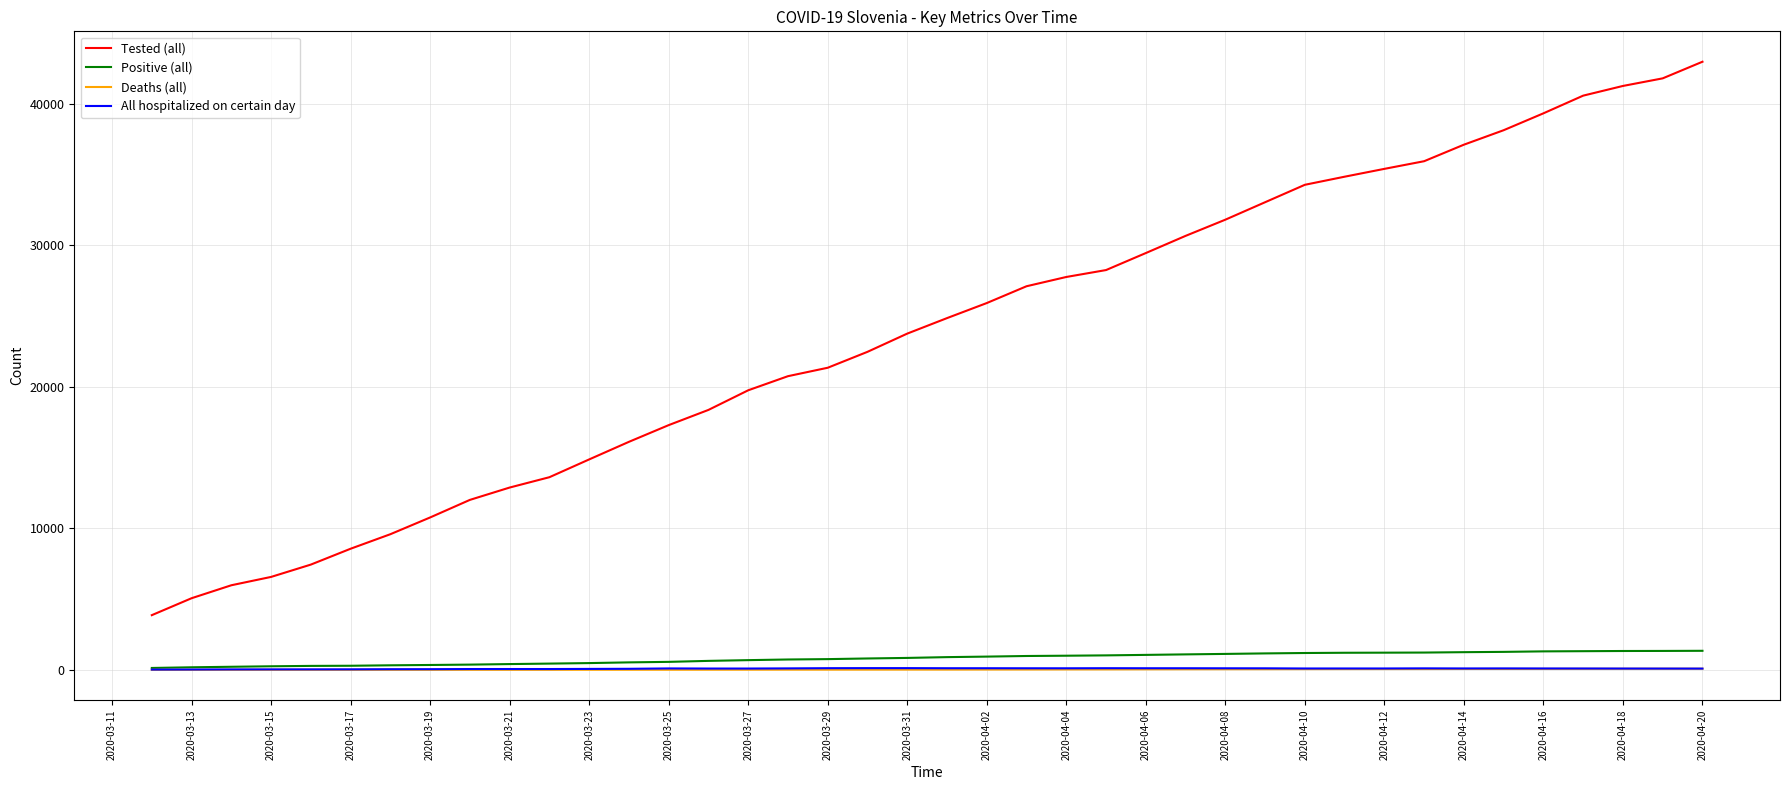

Which series has the largest total across all categories?

Tested (all)